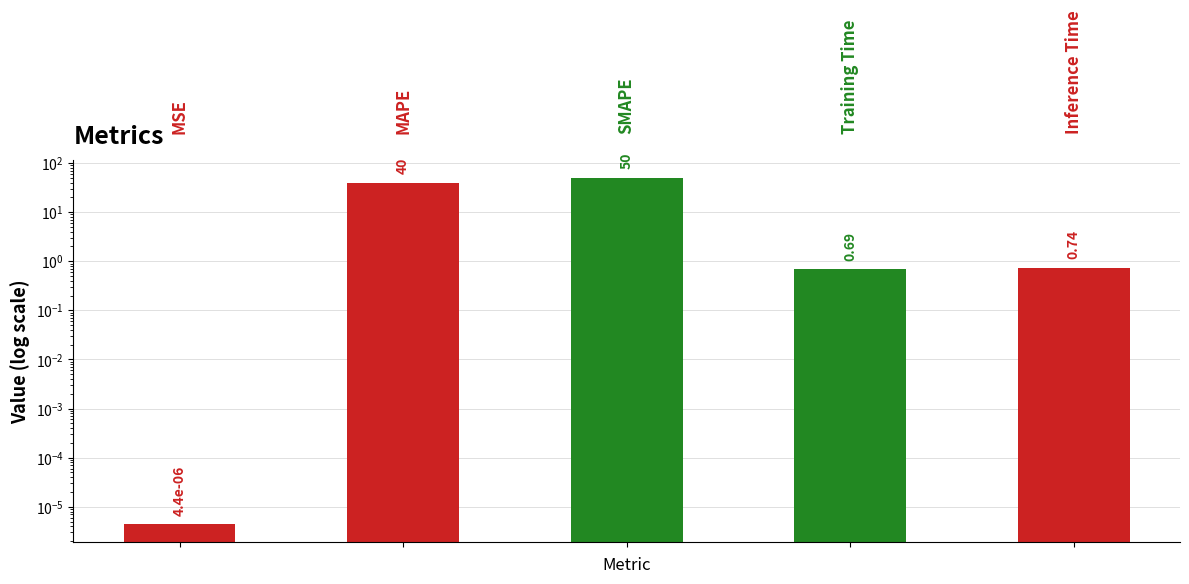

The value at 0 is 0.0. True or false?

True